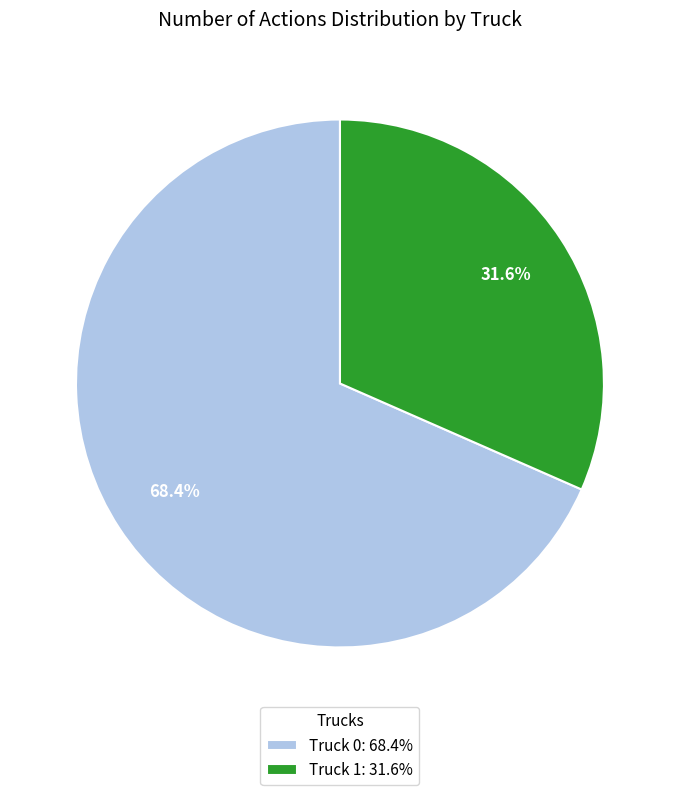

Which slice represents more than half of the pie?

Truck 0